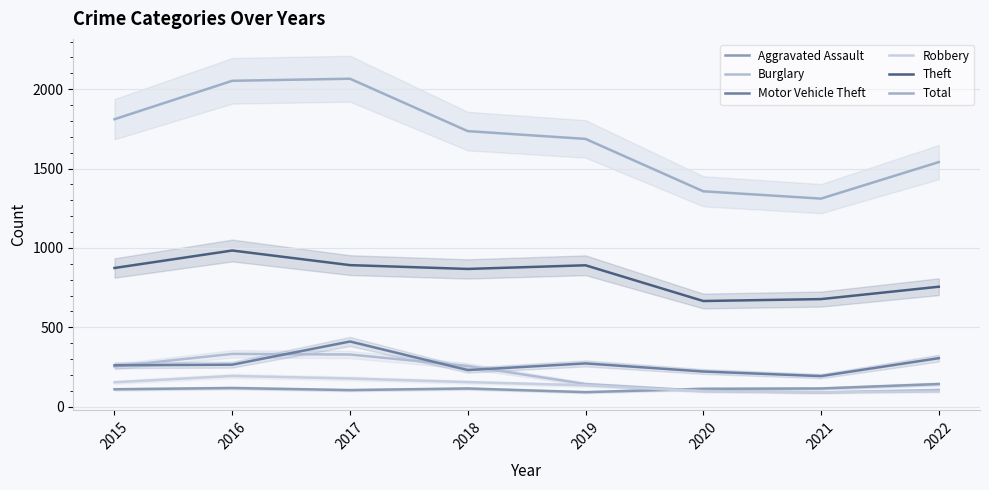

Count the number of data series in this chart.

6